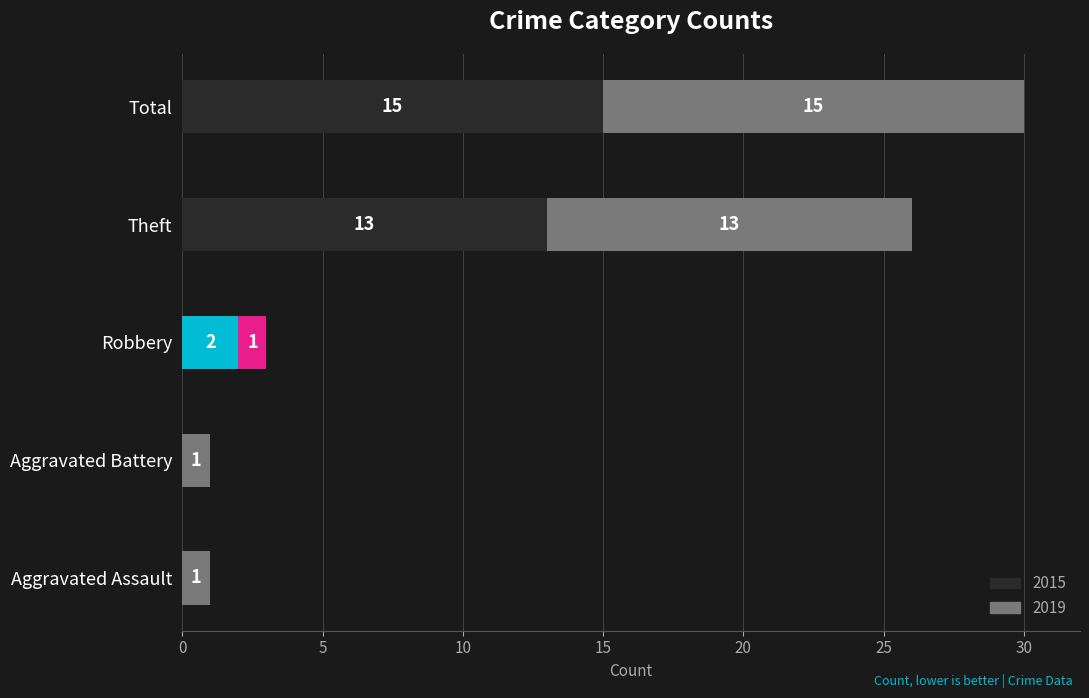

Is it true that Idle (2015) equals -6 at Aggravated Assault?

False